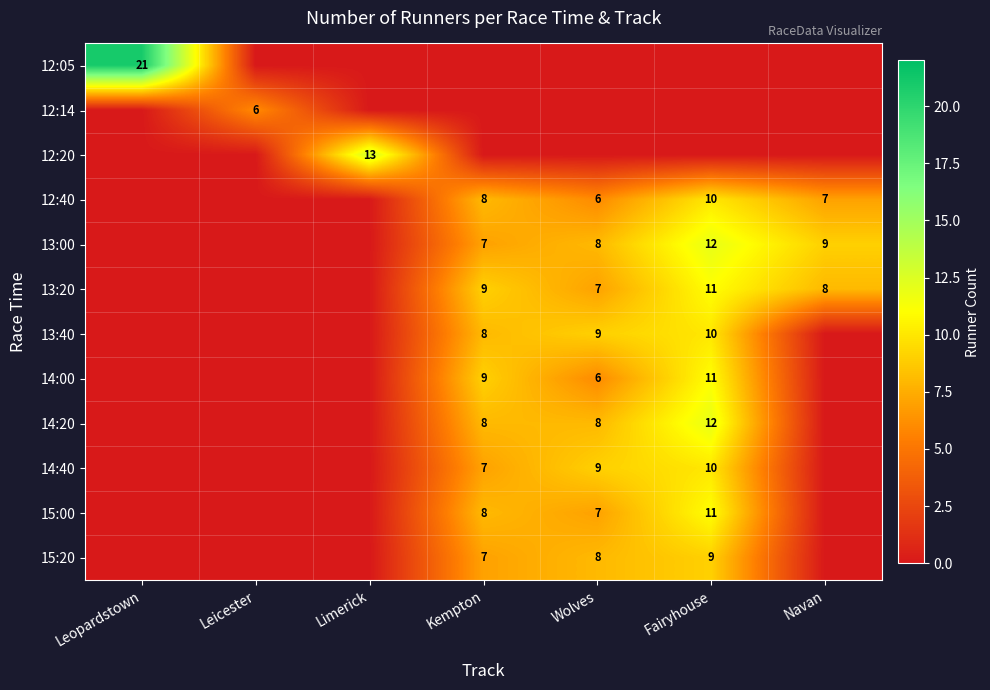

The 13:20 series shows 19 at Fairyhouse. True or false?

False